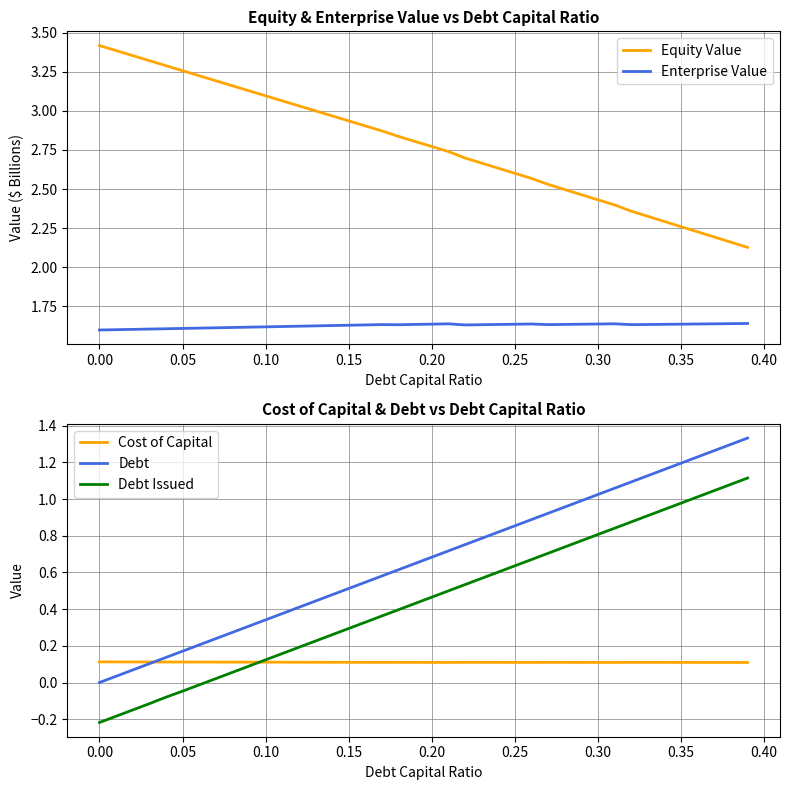

How many series are shown in this chart?

5